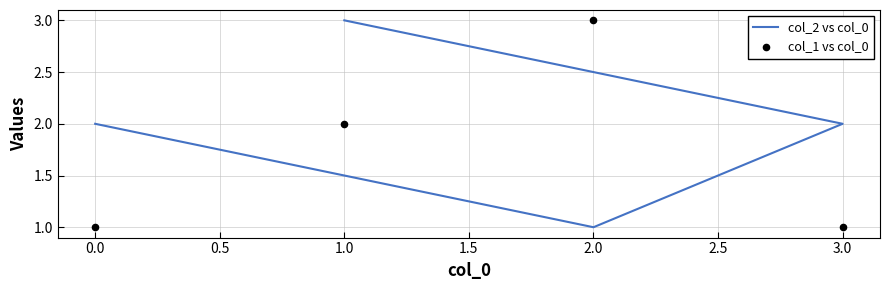

Is the value of col_1 vs col_0 at 2.0 greater than the value of col_2 vs col_0 at 0.0?

Yes